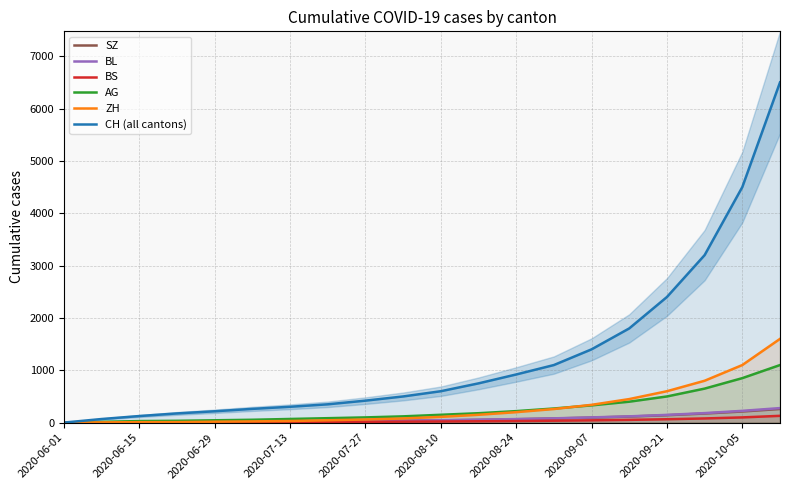

What is the maximum value for BL?

278